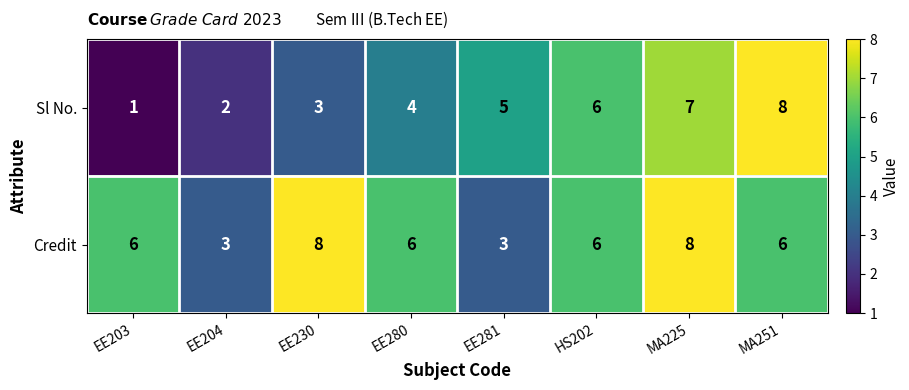

What is the sum of all Credit values?

46